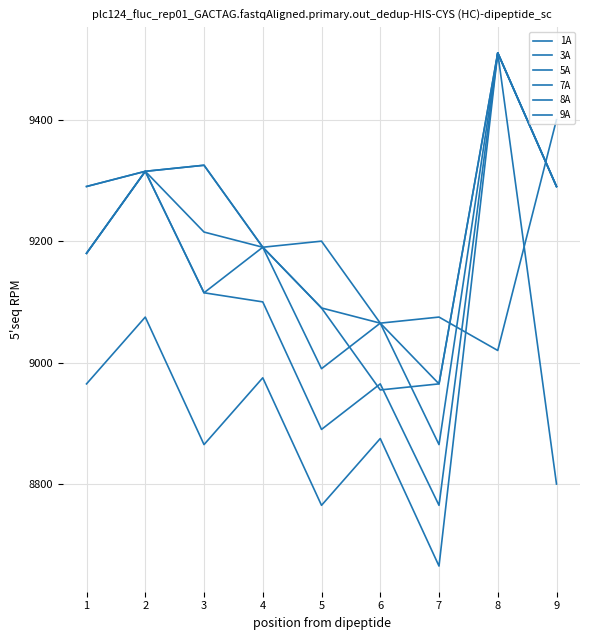

How many lines are shown in the chart?

6